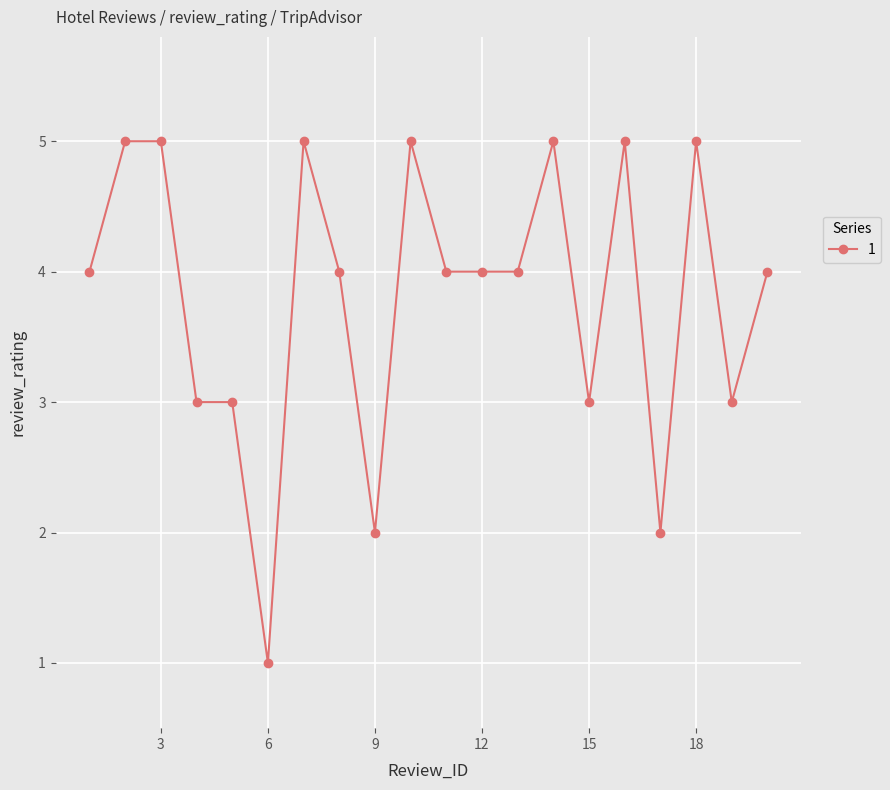

What is the maximum value shown in the chart?

5